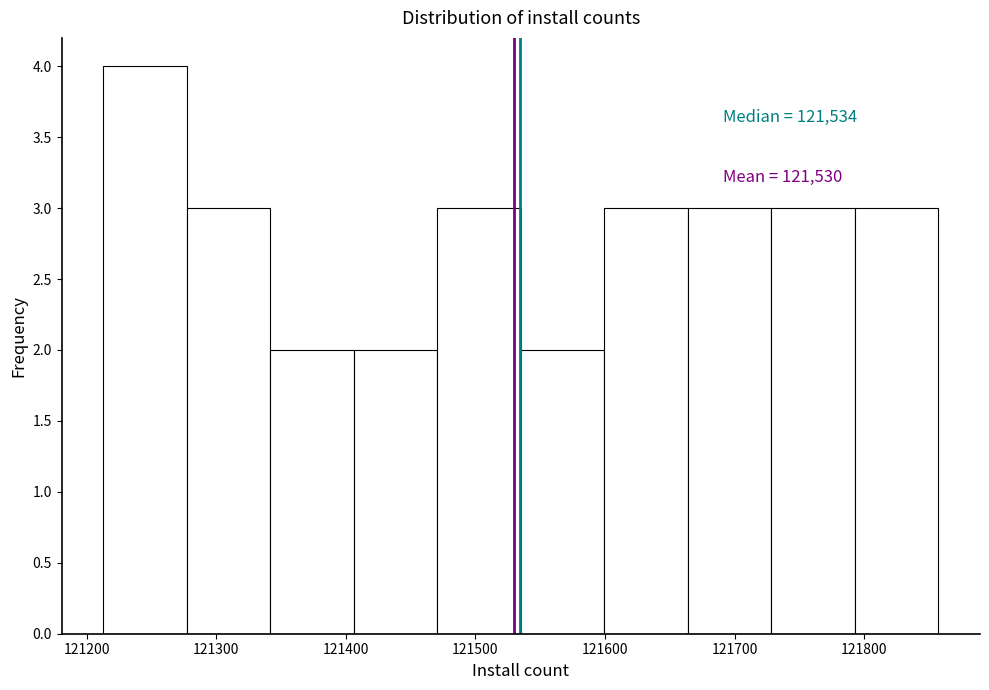

Over which range of the x-axis is the bar tallest?

121210 to 121280